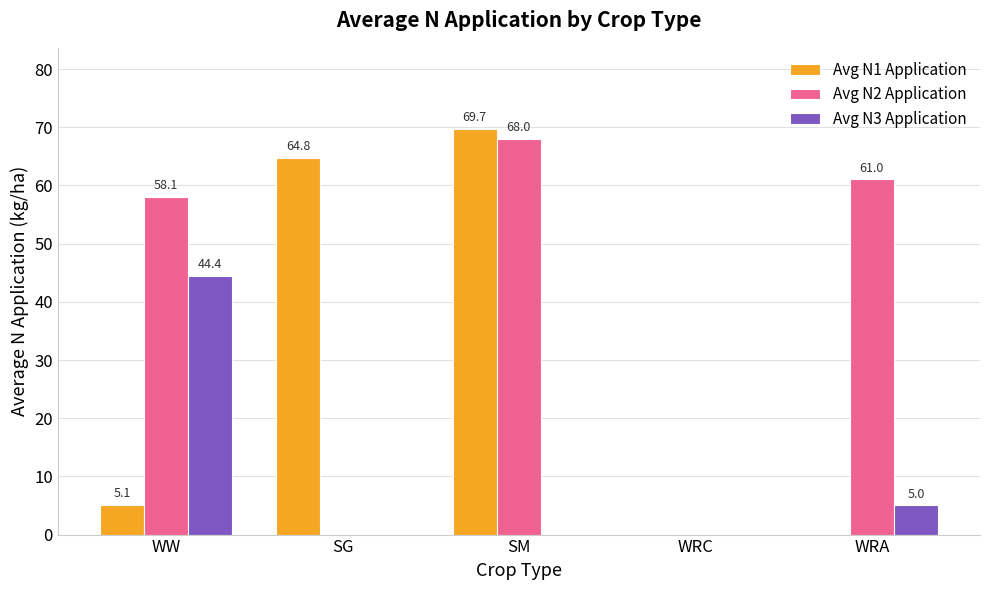

What is the total value across all series at WW?

107.6